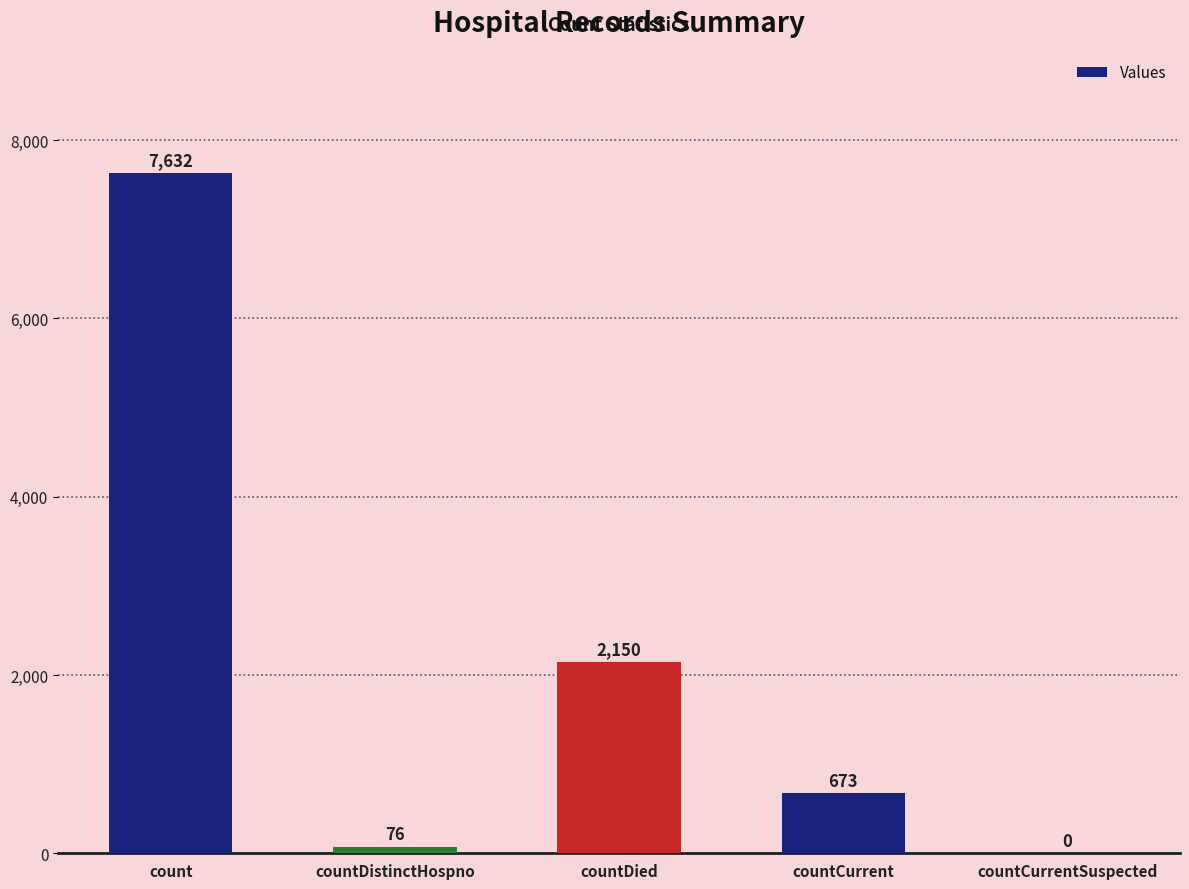

At which label does the data first exceed 673?

count